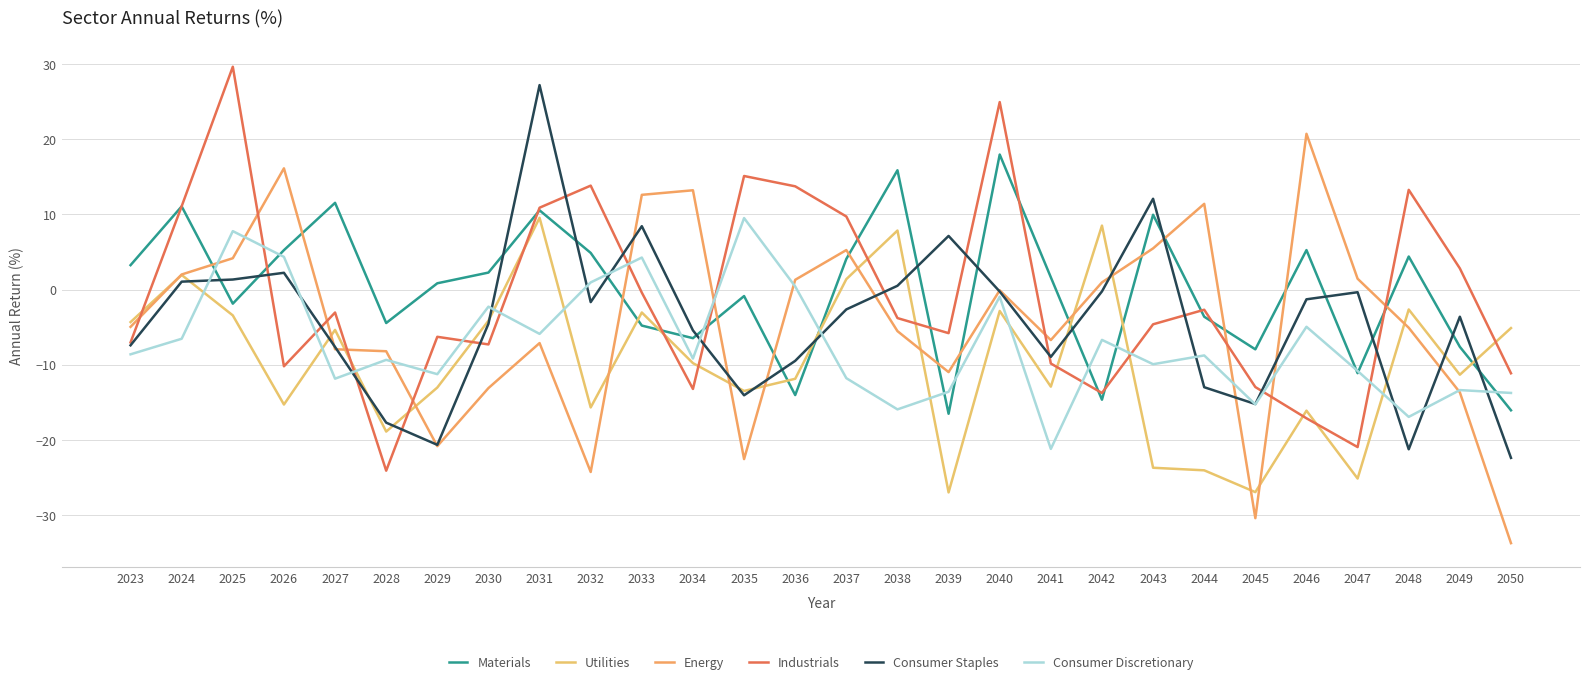

Where is the first local maximum for Energy?

2026